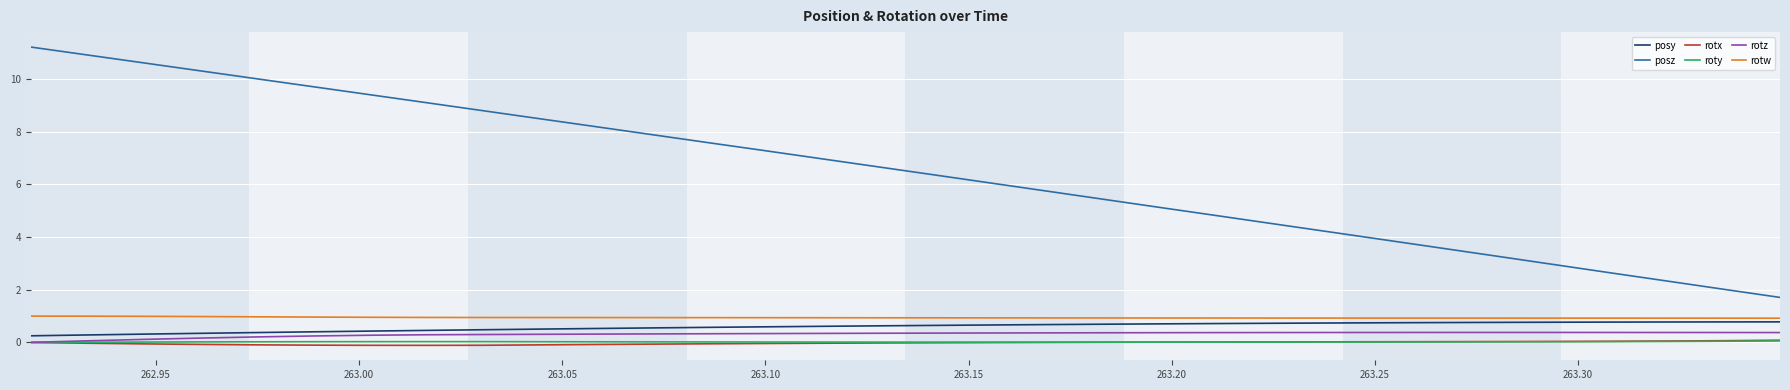

What is the maximum value shown in the chart?

11.2